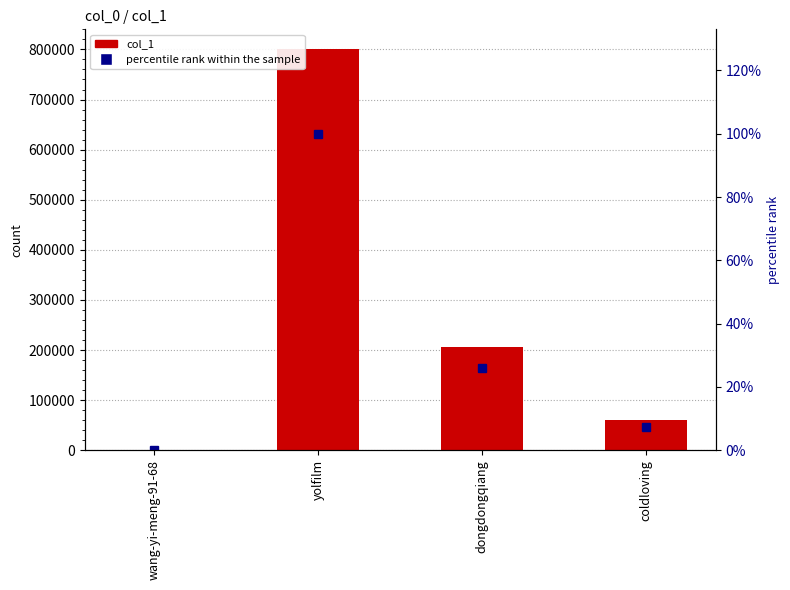

How many groups of bars are there?

4